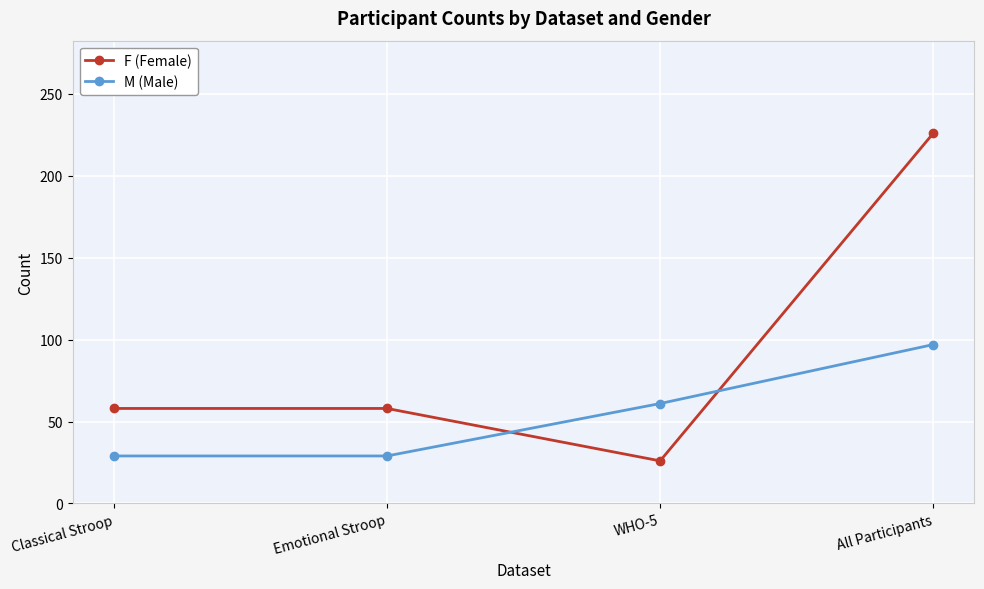

What is the difference between the highest and lowest values at Emotional Stroop?

29